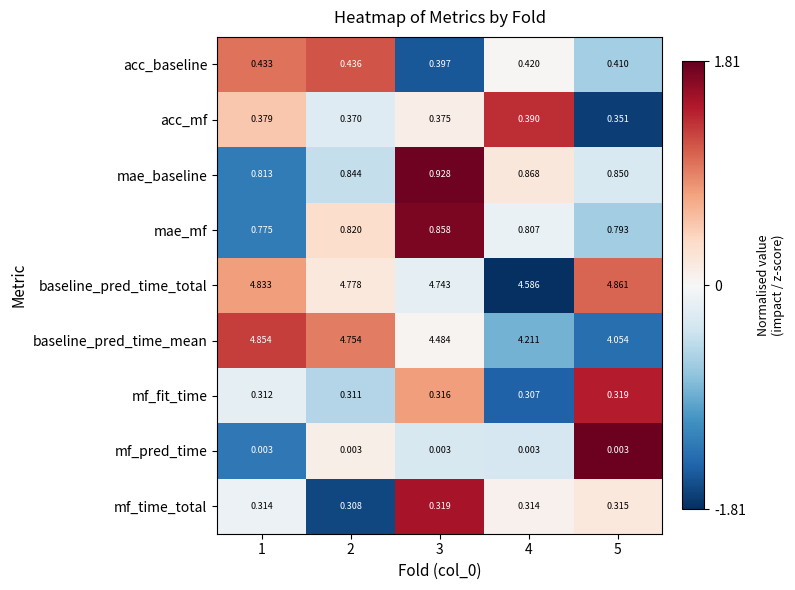

Between 4 and 5, which series saw the biggest shift?

baseline_pred_time_total